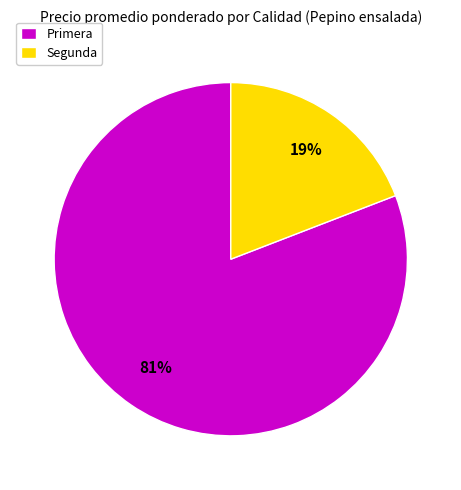

What percentage is the Segunda slice, to the nearest percent?

19%